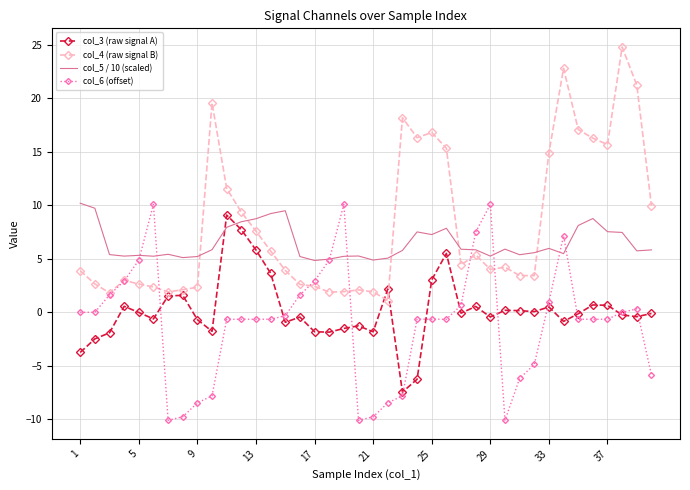

What is the minimum value shown in the chart?

-10.1